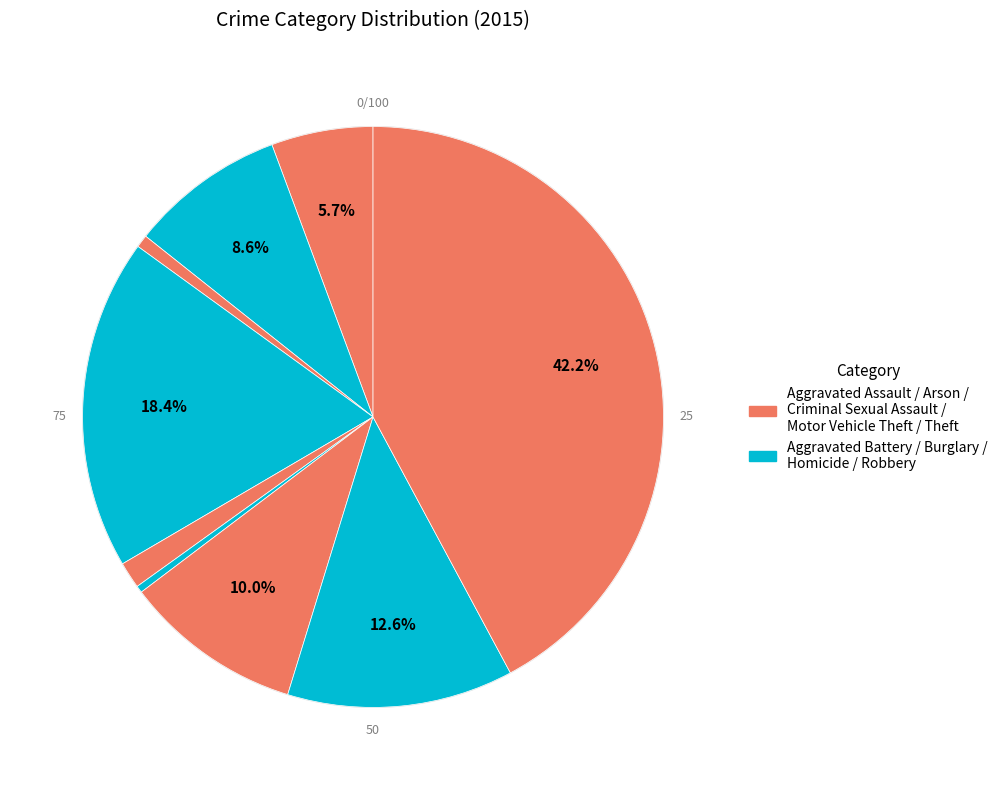

Combined, what portion of the pie is Robbery and Criminal Sexual Assault?

14.1%